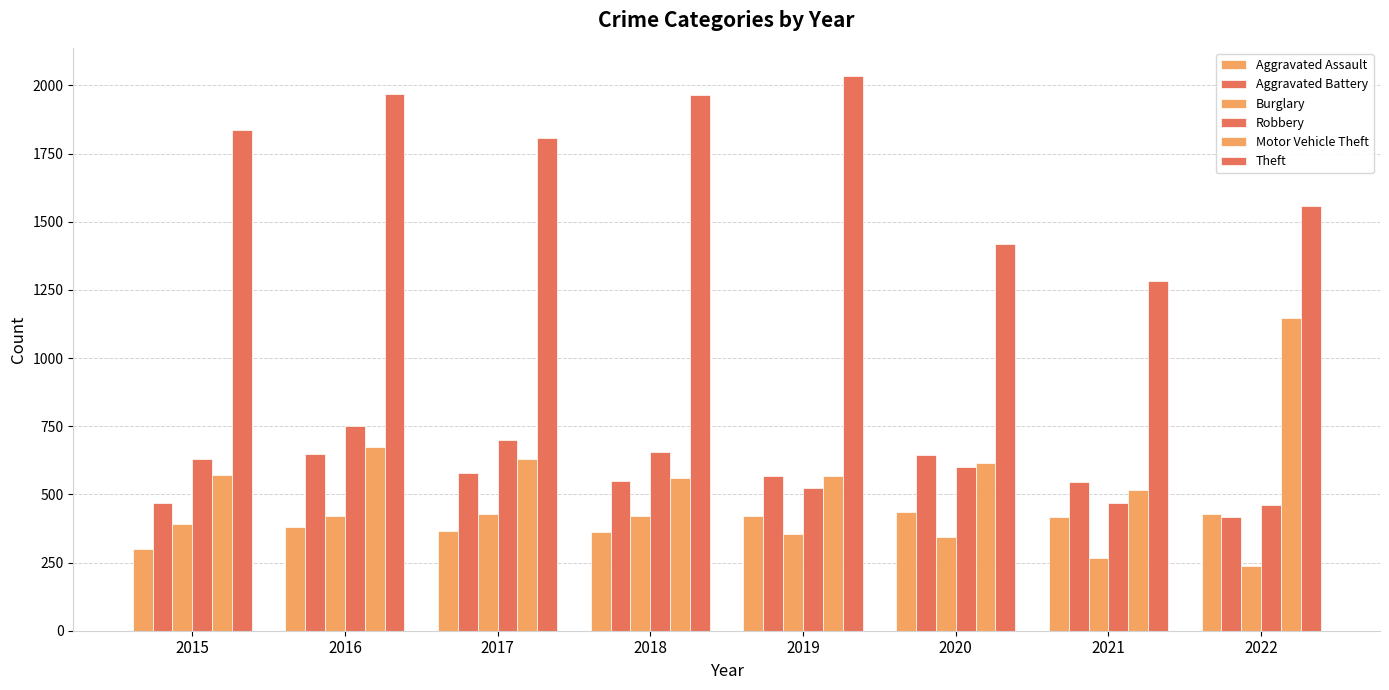

How many data points in Motor Vehicle Theft are less than 614?

4